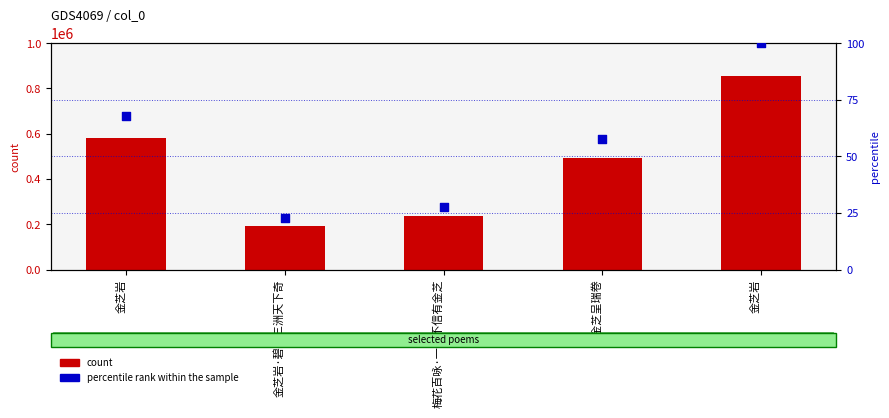

Which series has the largest Y range (max minus min)?

col_0 count